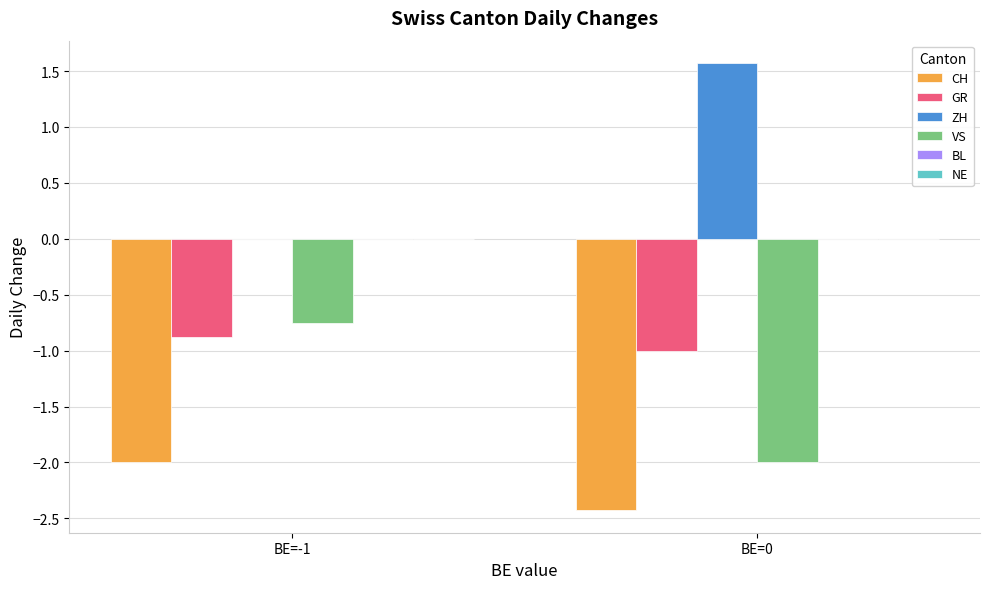

How many data points does each series have?

2